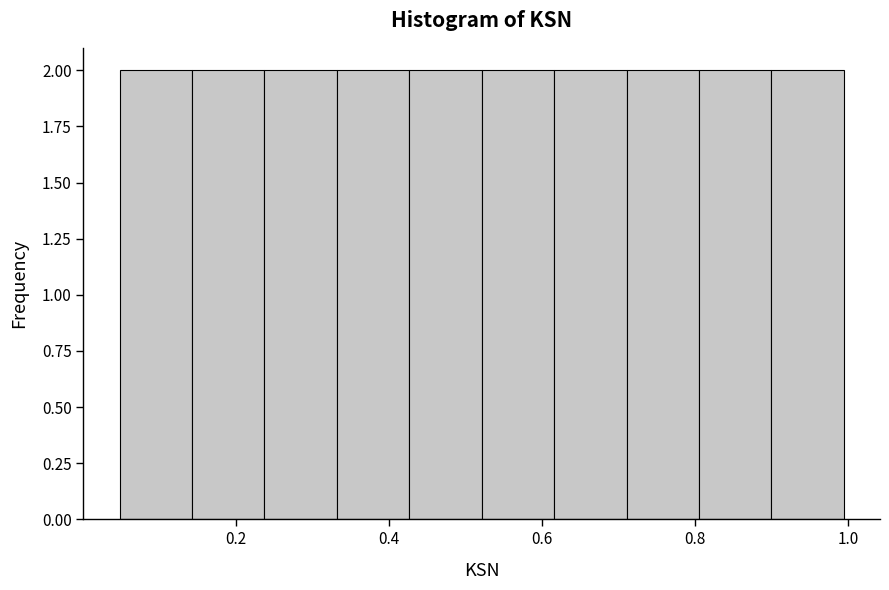

Reading left to right, list every bar in this chart as the range it spans on the x-axis followed by its height. Neither the bar edges nor the heights are printed on the chart, so give them approximately, as read against the axes.

0.04 to 0.14: 2
0.14 to 0.24: 2
0.24 to 0.34: 2
0.34 to 0.42: 2
0.42 to 0.52: 2
0.52 to 0.62: 2
0.62 to 0.72: 2
0.72 to 0.80: 2
0.80 to 0.90: 2
0.90 to 1.00: 2